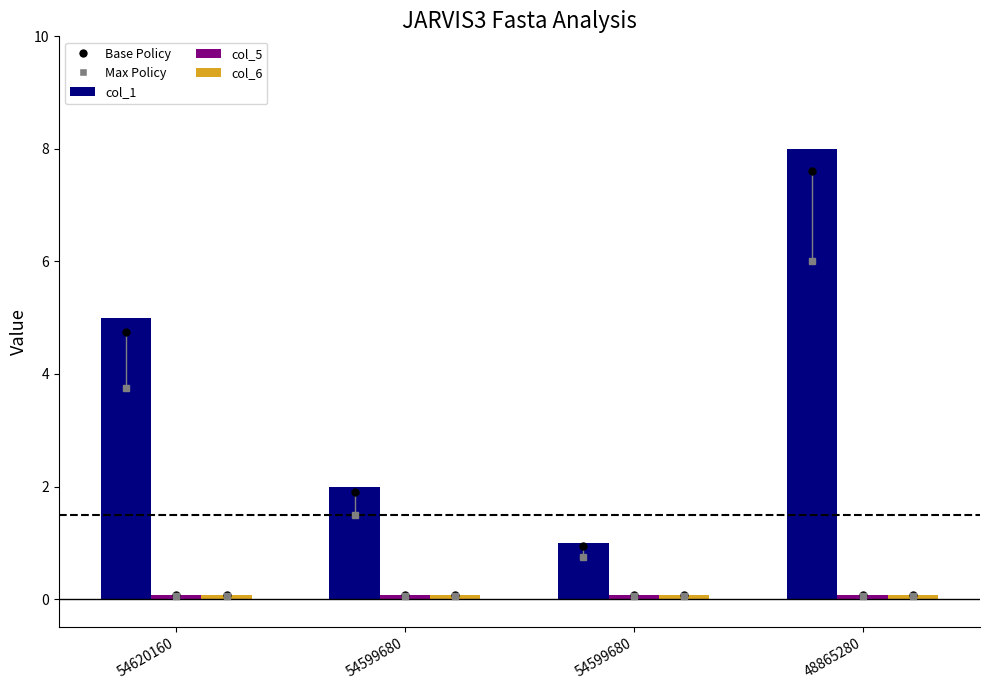

How many bars are there in each group?

3